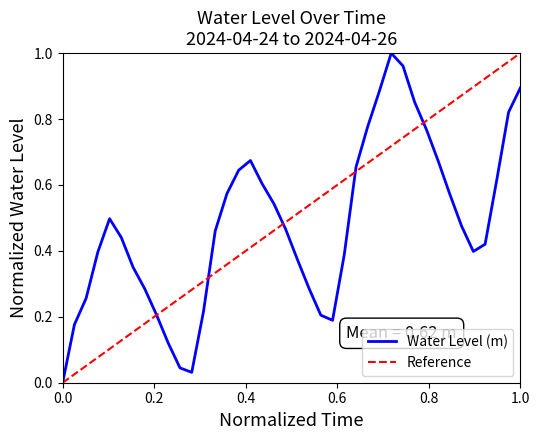

What is the maximum value shown in the chart?

1.0